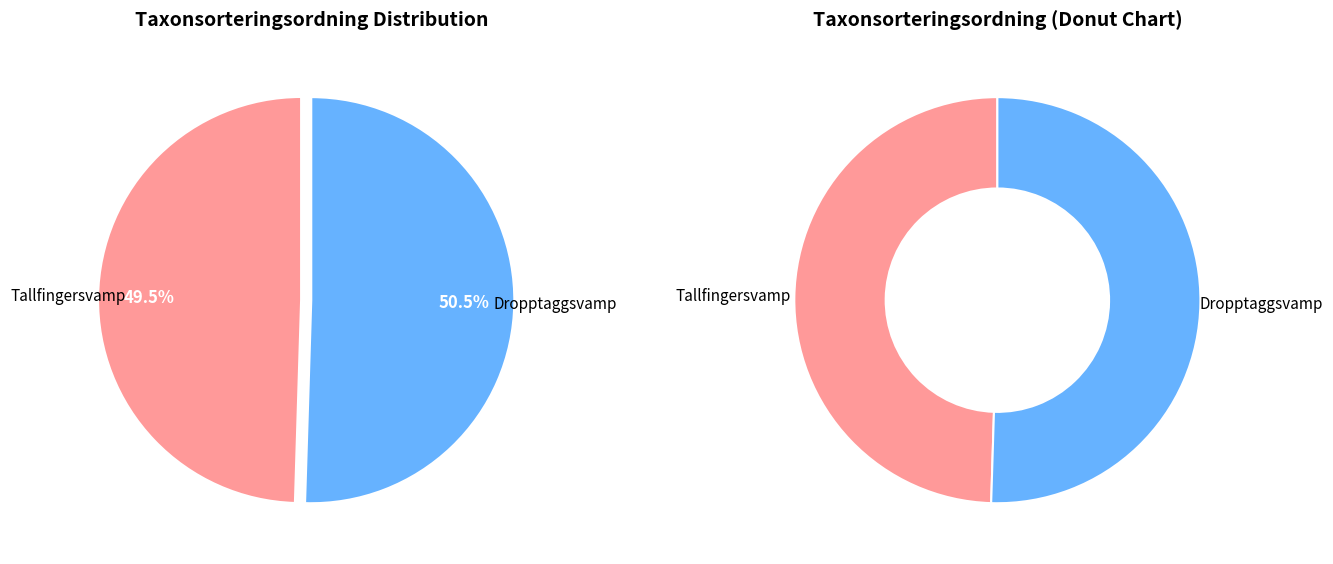

Is it true that Dropptaggsvamp is 44% of the pie?

False